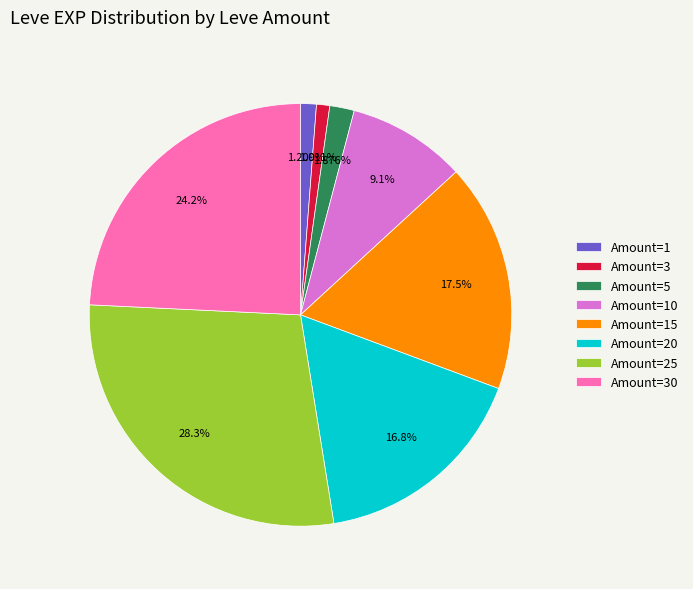

Is the sum of Amount=1 and Amount=25 greater than half?

No